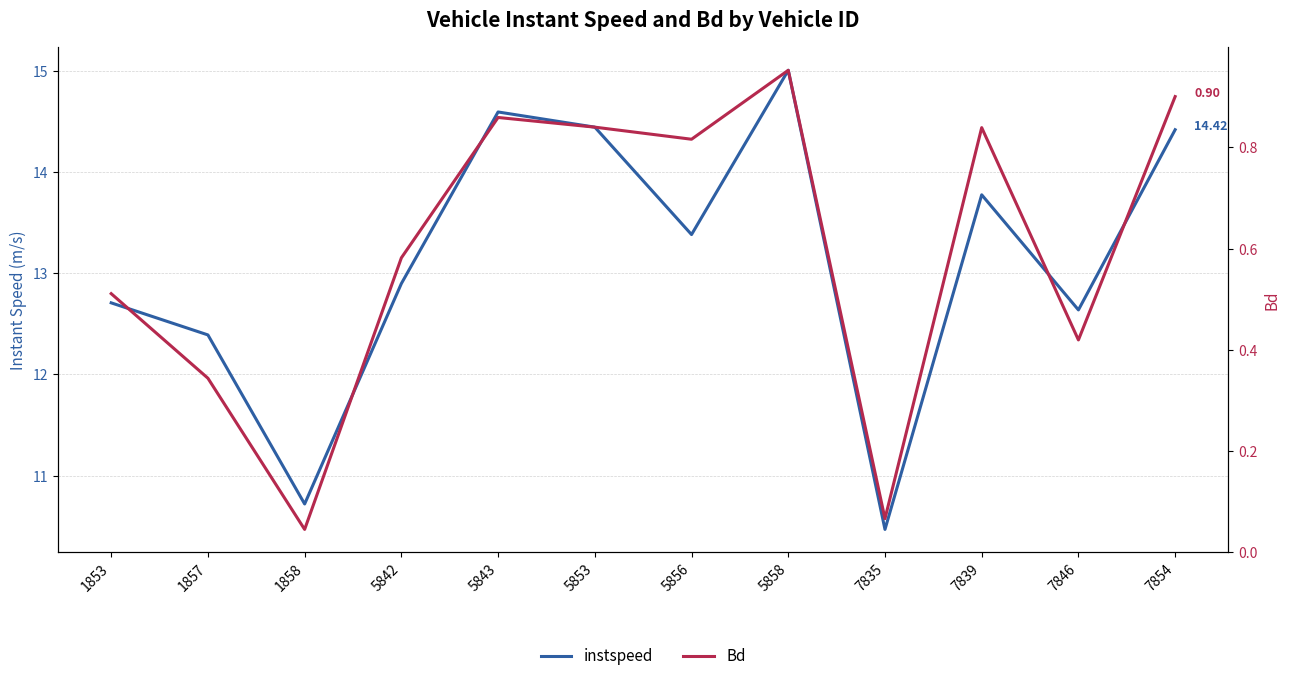

Reading left to right, what are all the values shown in this chart?

instspeed: 12.7	12.4	10.7	12.9	14.6	14.4	13.4	15.0	10.5	13.8	12.6	14.4
Bd: 0.5	0.3	0.0	0.6	0.9	0.8	0.8	1.0	0.1	0.8	0.4	0.9